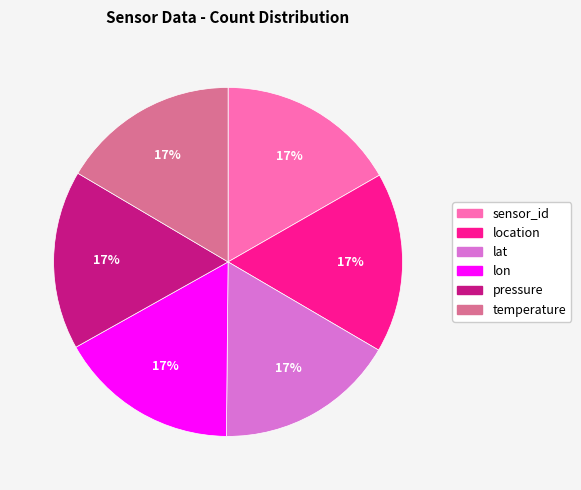

Is it true that pressure is 17% of the pie?

True